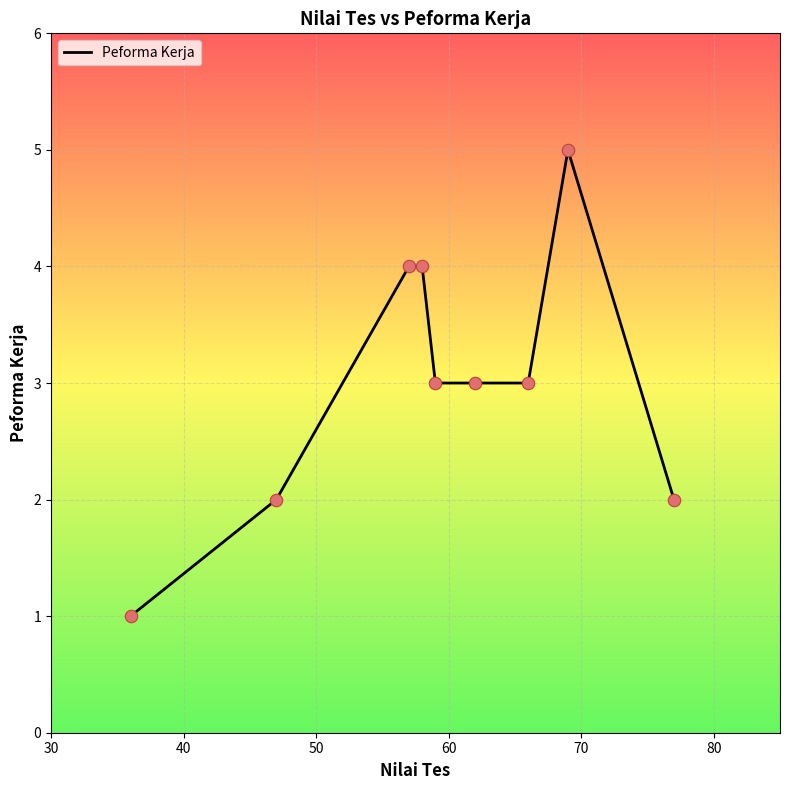

What is the difference between the maximum and minimum values?

4